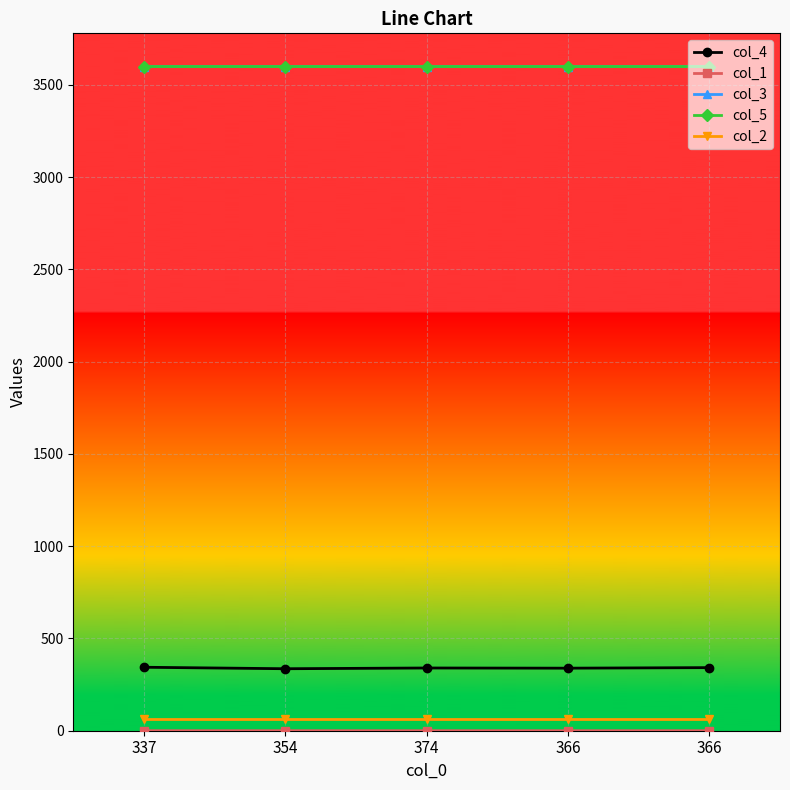

What is the minimum value for col_4?

336.0